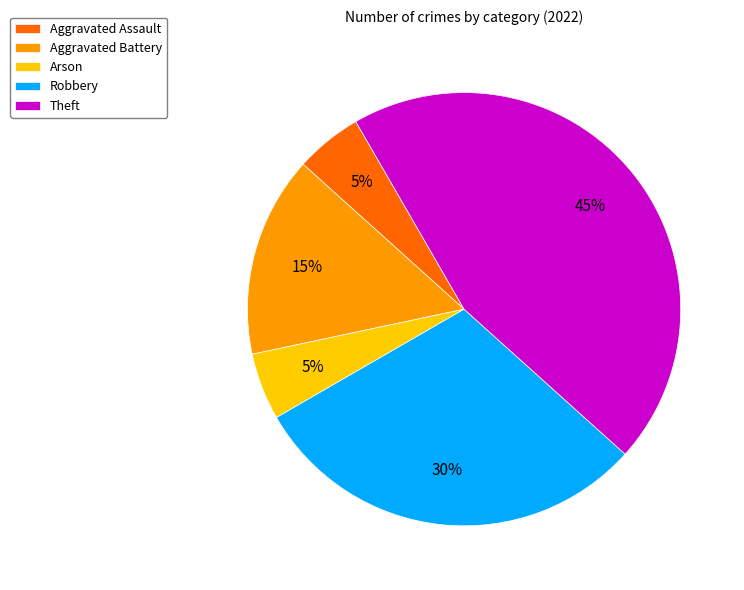

Does any single category account for the majority?

No